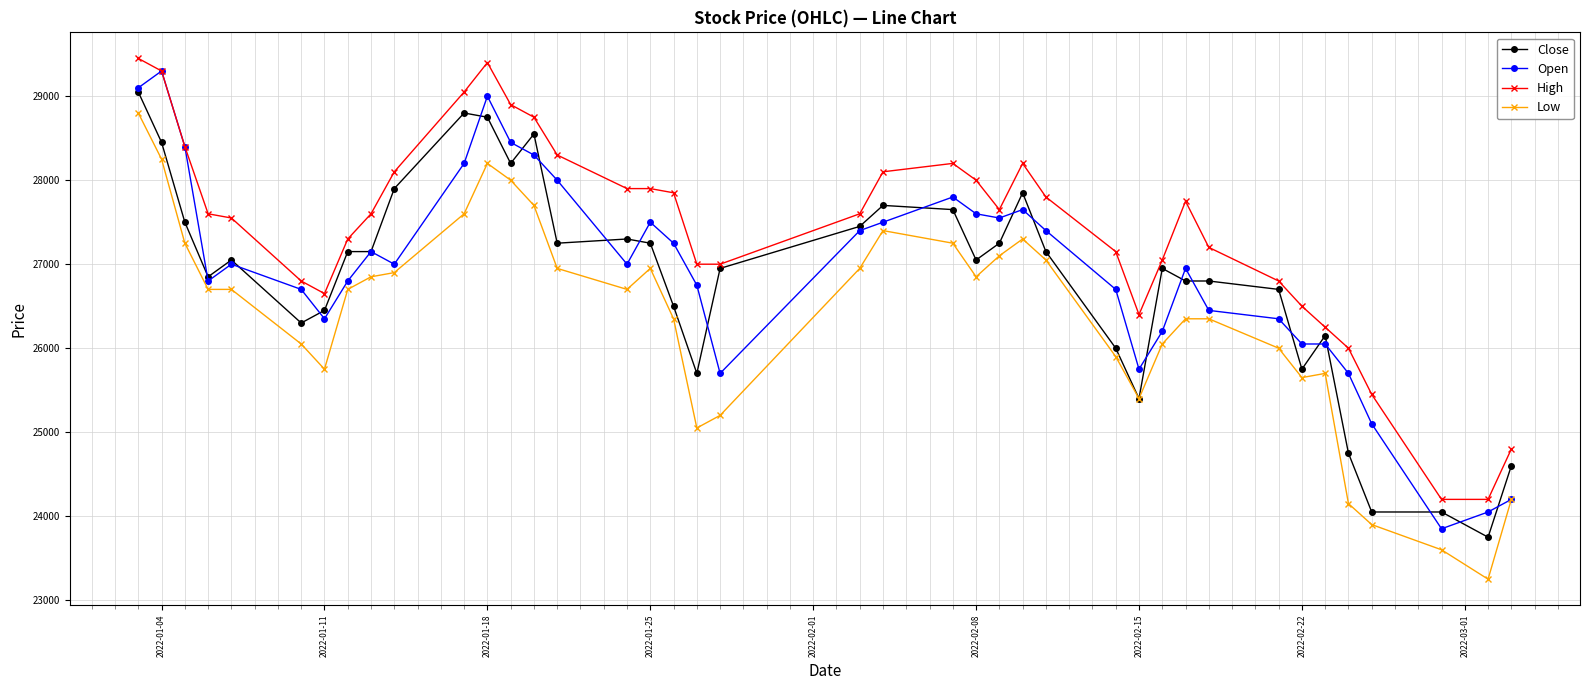

What is the value of the Low point at the 35th from the left?

25700